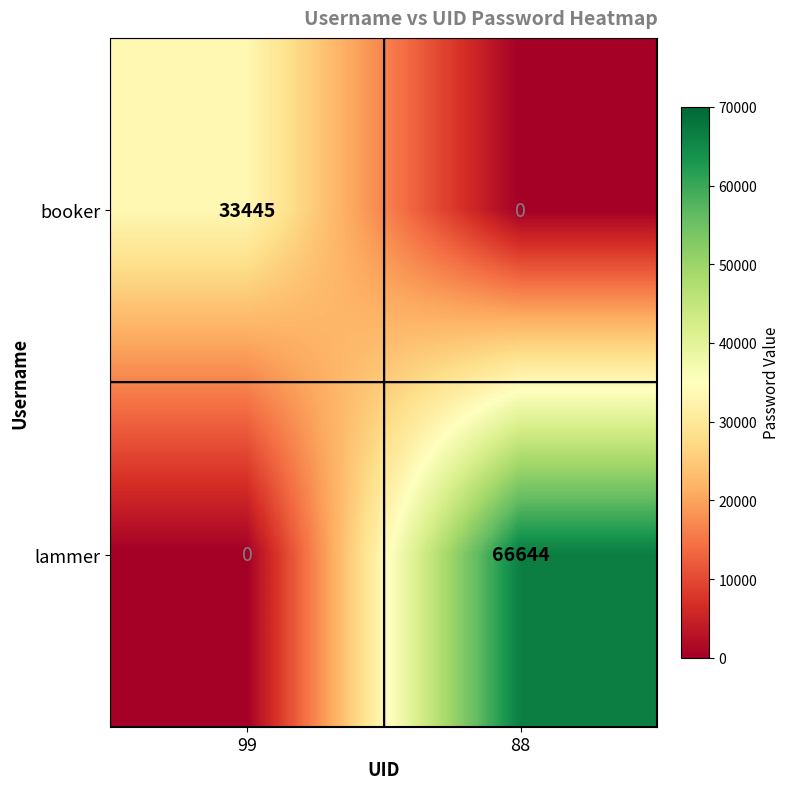

Rank the series by their average value, from highest to lowest.

lammer, booker